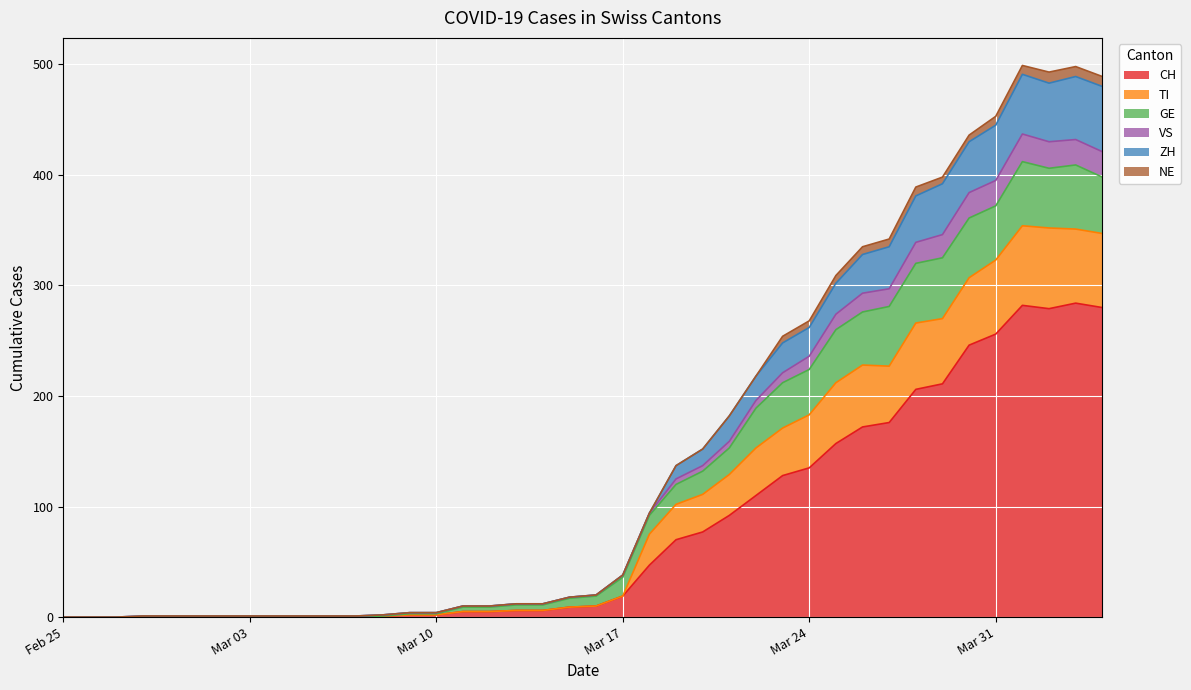

How many lines are shown in the chart?

6